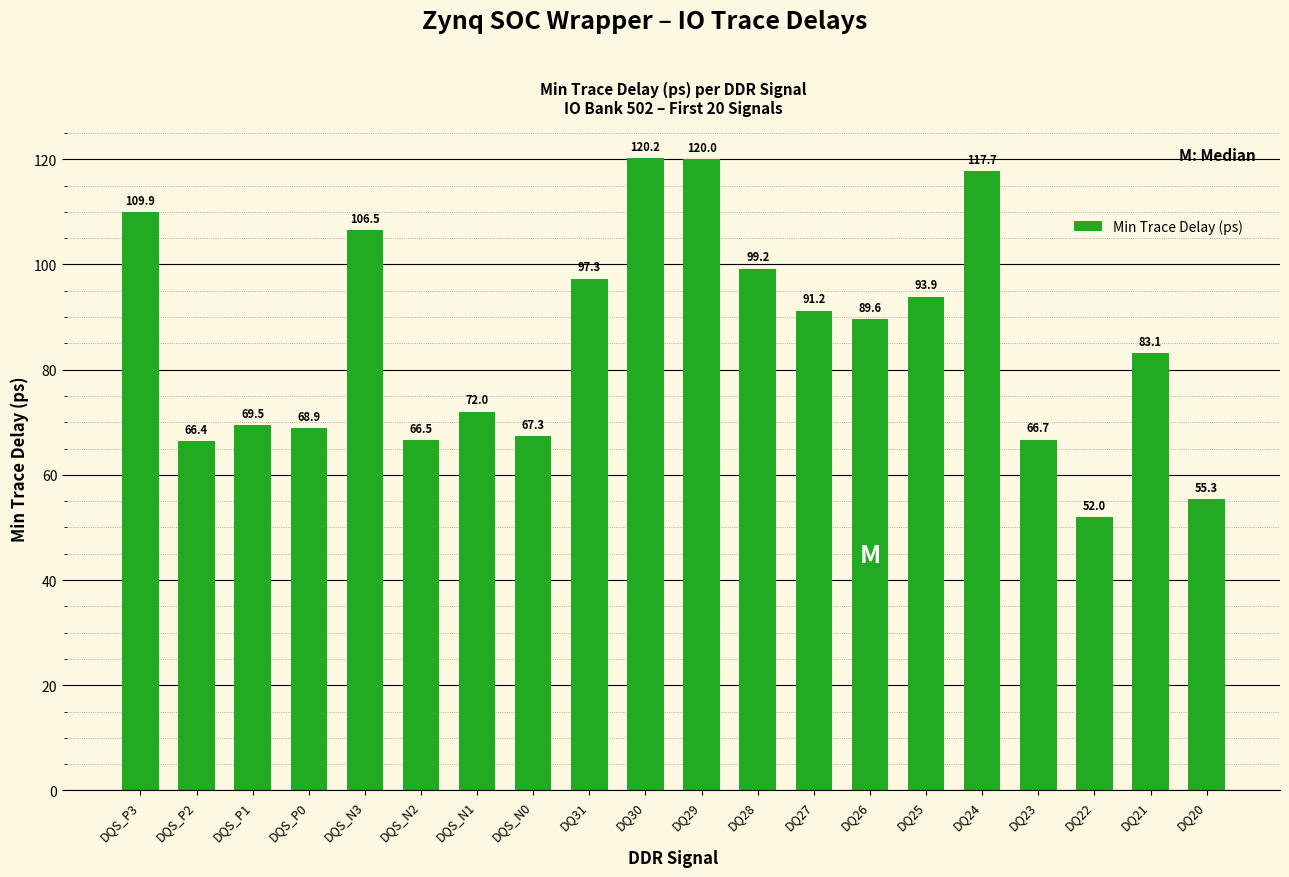

What is the sum of all values?

1713.2